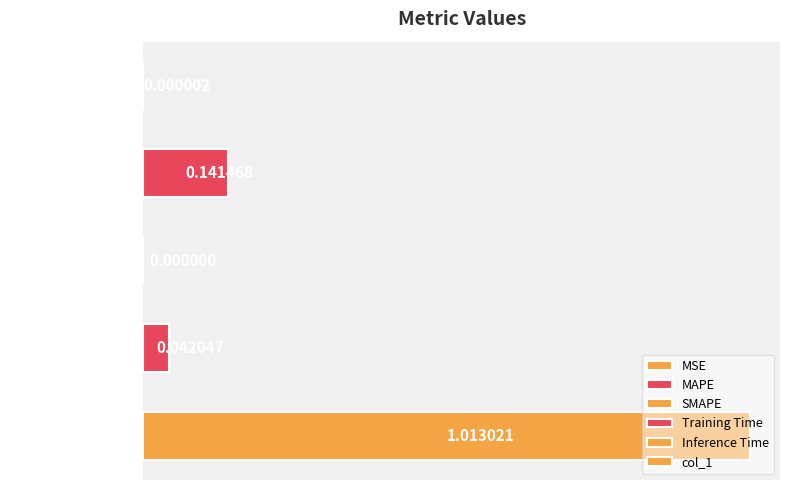

Which label corresponds to the largest value in the chart?

Inference Time